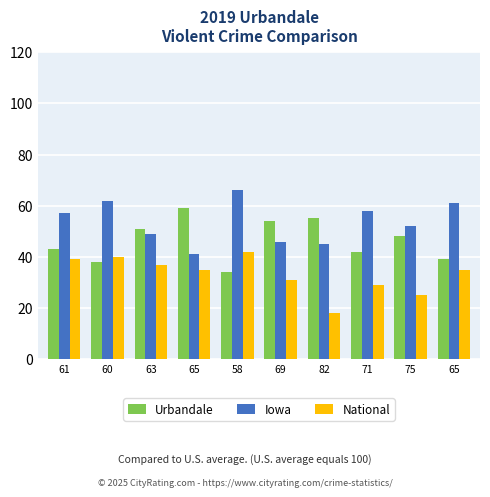

What is the average value of the National series?

33